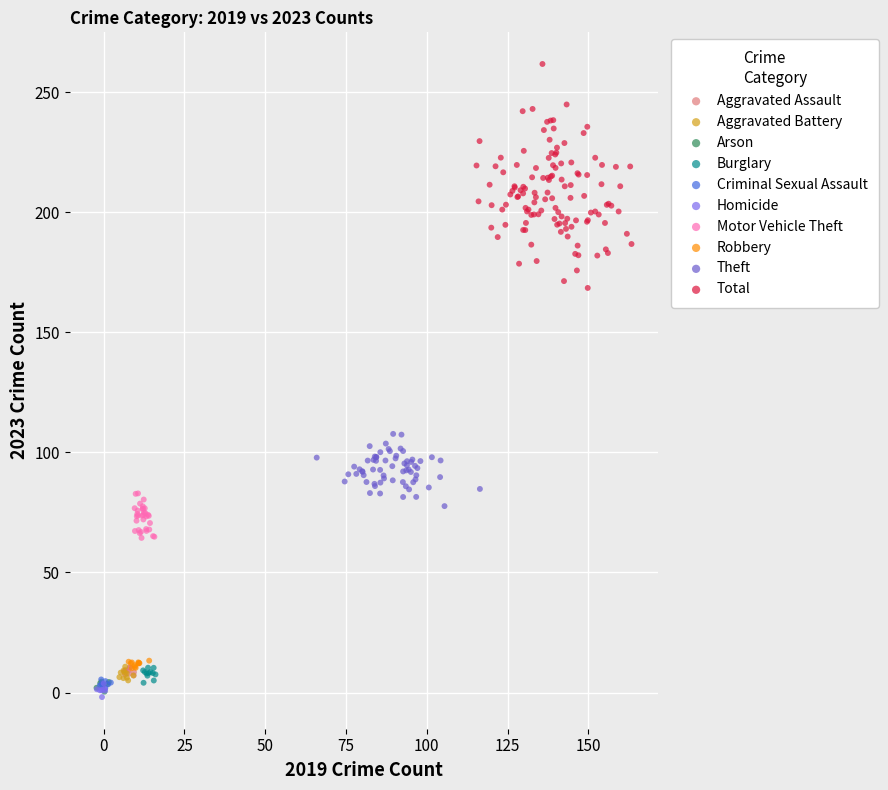

Which series contains the highest Y value?

Total